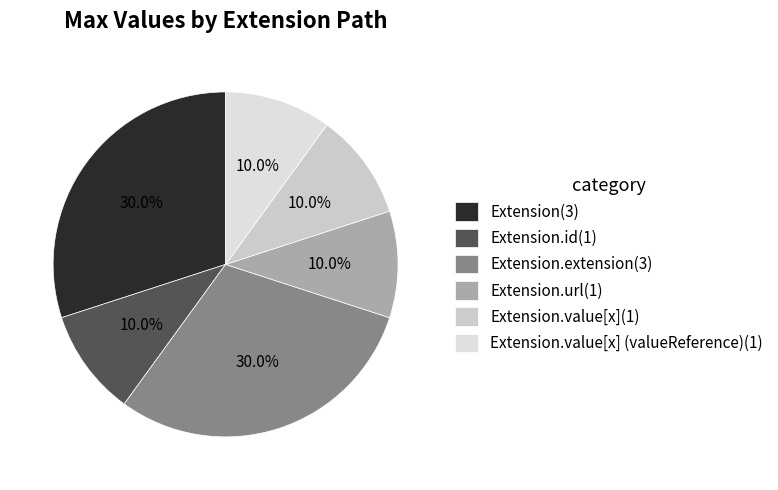

How many slices are in this pie chart?

6